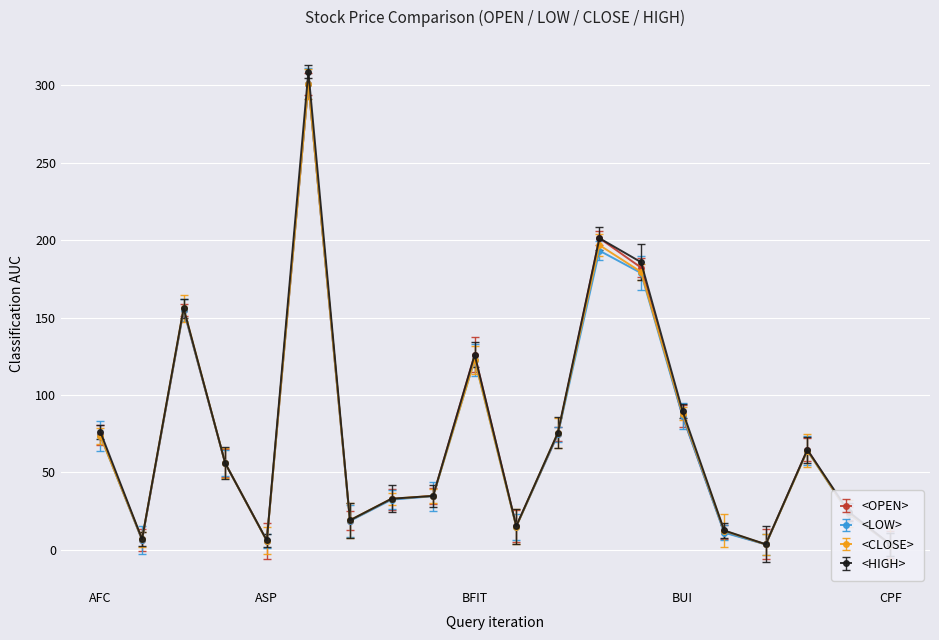

Rank the categories by <HIGH> value from highest to lowest.

AYUD, BKI, BTS, ALUCON, BFIT, BUI, AFC, BIG, CNS, ASIA, BBL, BAY, CNT, BANPU, BH, CEN, AJ, ASP, CENTEL, CPF